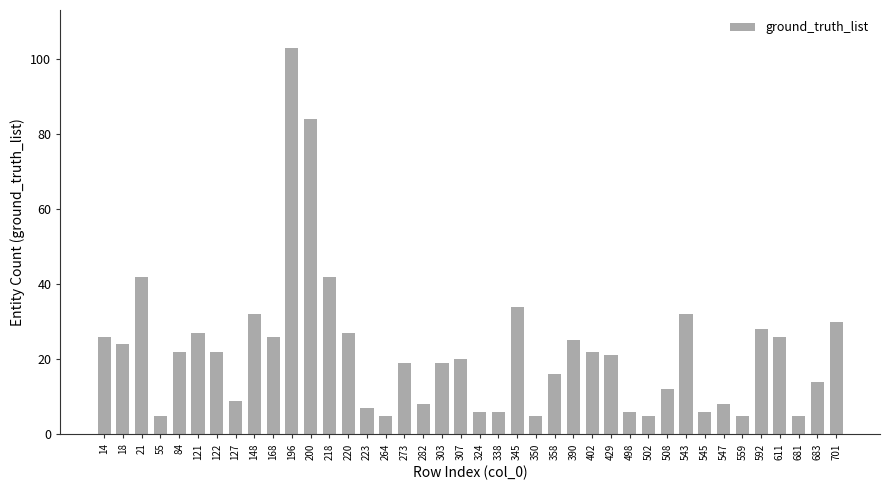

What is the ratio of the value at 345 to the value at 390?

1.4